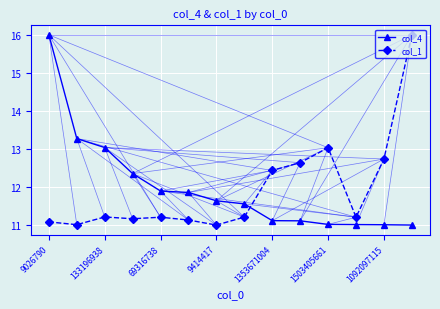

True or false: col_4 and col_1 intersect in this chart.

True